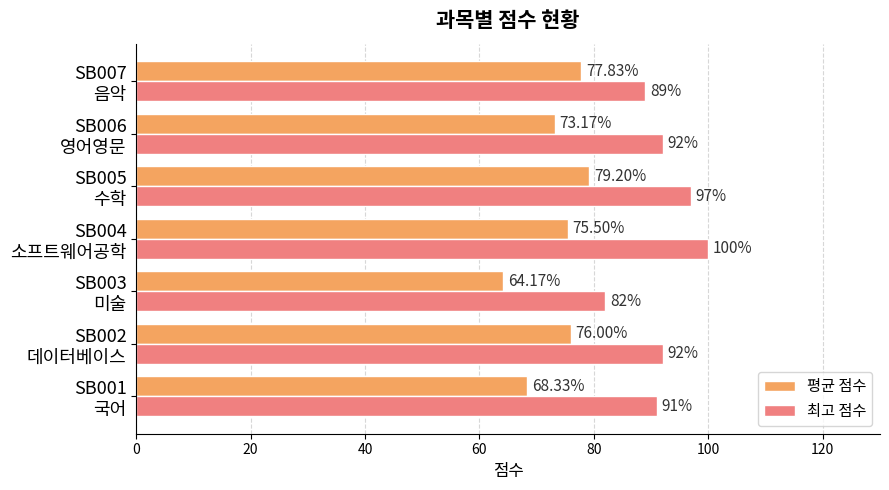

What is the difference between the maximum and minimum values in the 평균 점수 series?

15.0